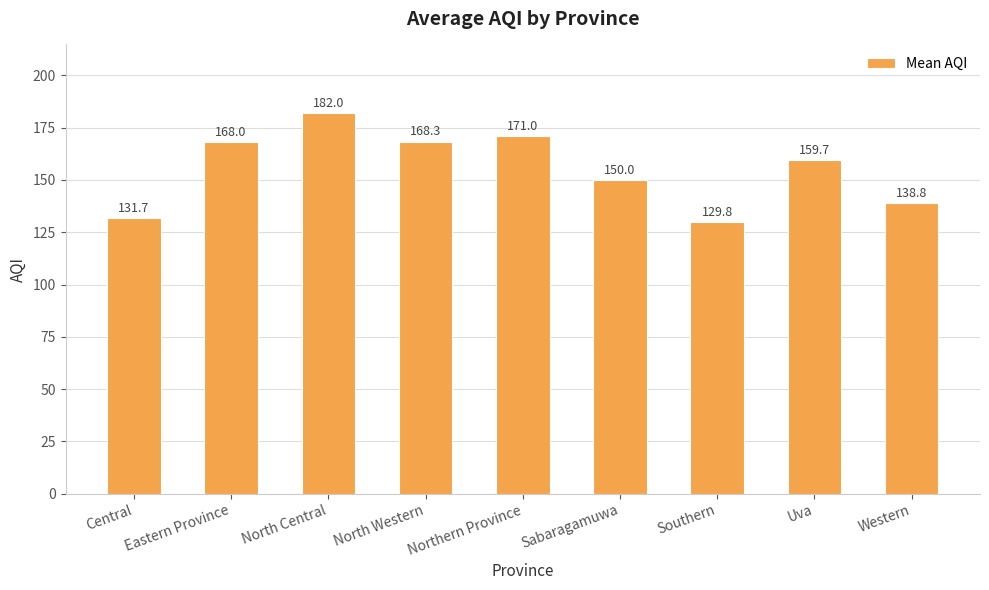

Are the bars grouped side by side (vs. stacked)?

No